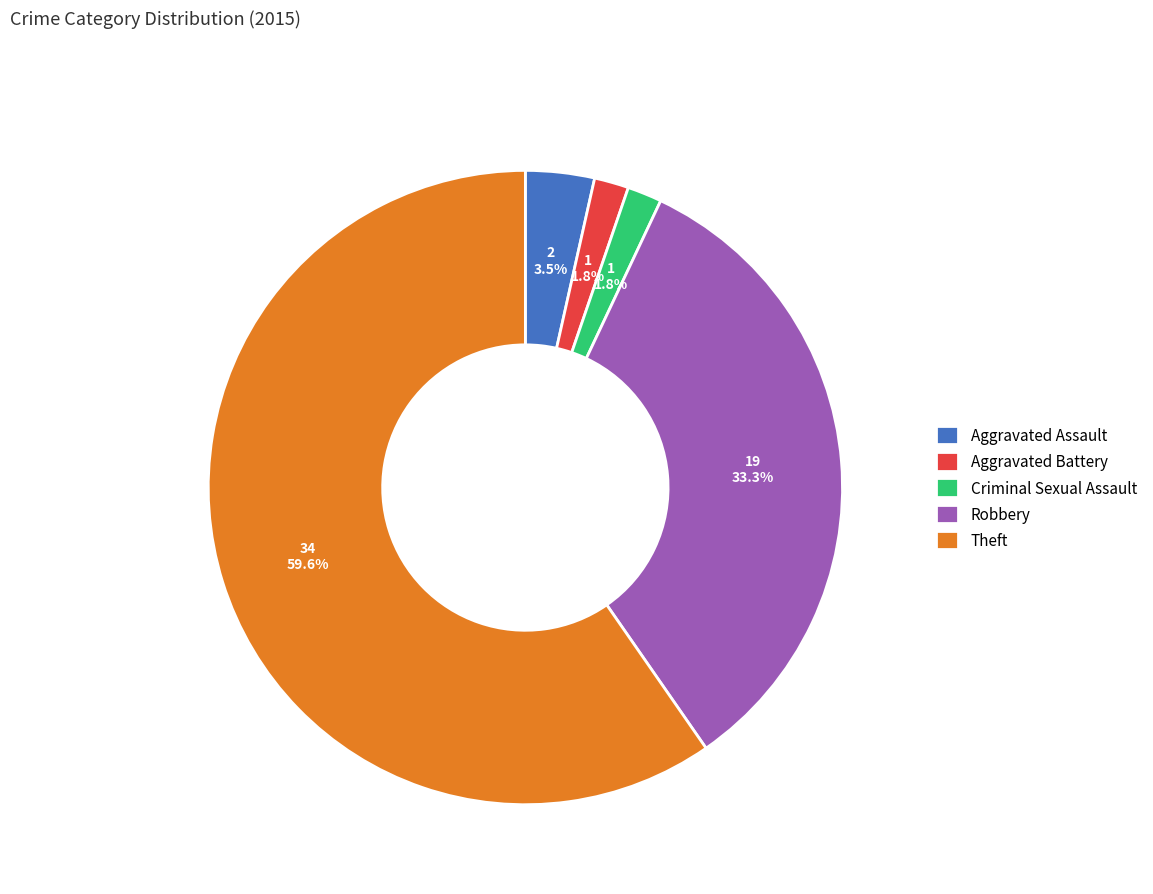

True or false: Aggravated Battery accounts for 15% of the total.

False